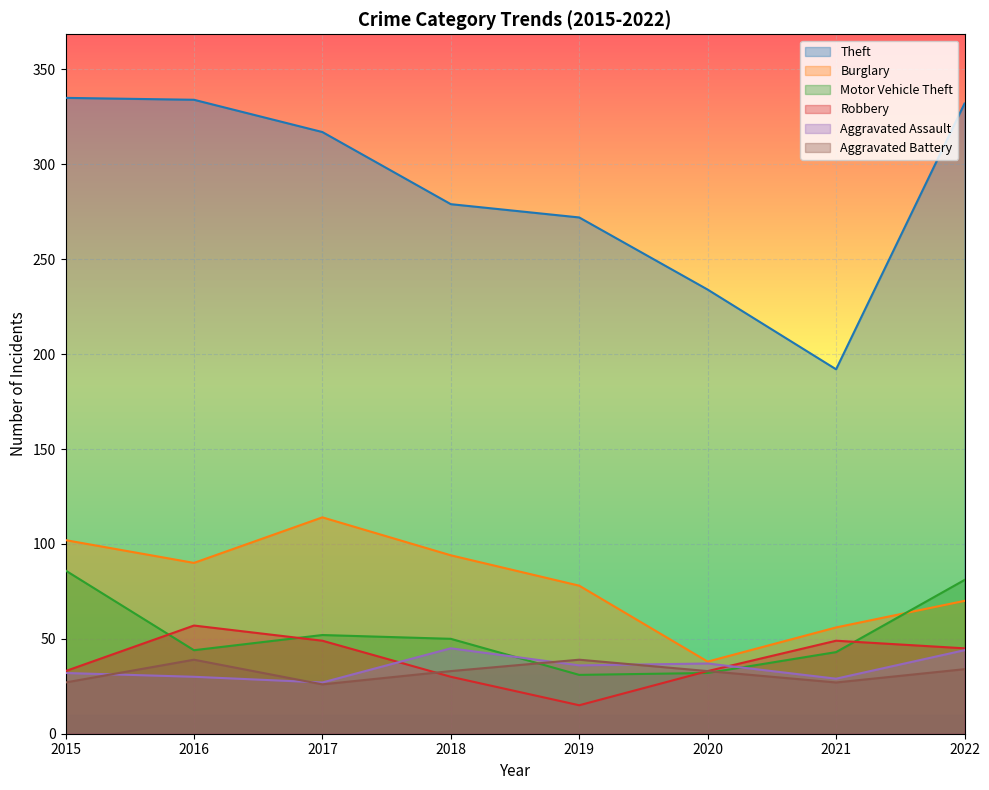

Which series has the widest spread of values?

Theft